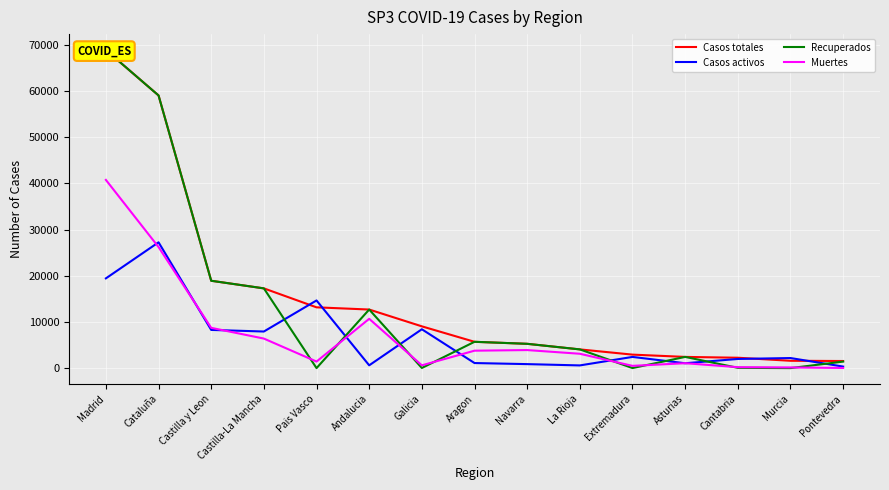

What is the maximum value shown in the chart?

68852